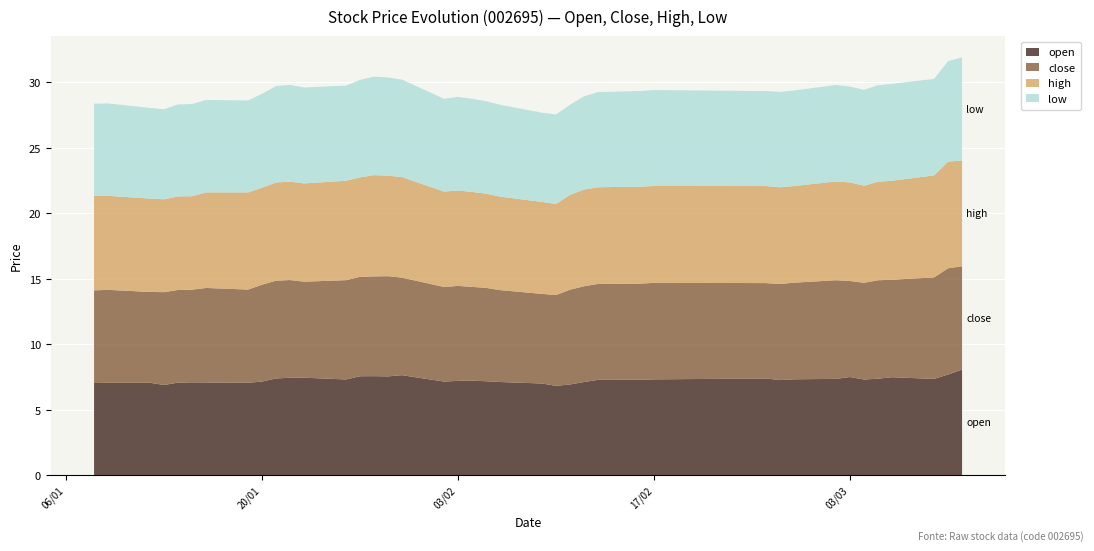

Reading right to left, what are all the values shown in this chart?

open: 39=8.1	38=7.7	37=7.4	36=7.5	35=7.4	34=7.3	33=7.5	32=7.4	31=7.3	30=7.3	29=7.4	28=7.3	27=7.3	26=7.3	25=7.1	24=6.9	23=6.8	22=7.0	21=7.1	20=7.2	19=7.2	18=7.2	17=7.2	16=7.7	15=7.6	14=7.6	13=7.6	12=7.3	11=7.5	10=7.5	9=7.4	8=7.2	7=7.1	6=7.1	5=7.1	4=7.1	3=6.9	2=7.1	1=7.1	0=7.1
close: 39=7.9	38=8.1	37=7.7	36=7.4	35=7.5	34=7.4	33=7.3	32=7.5	31=7.4	30=7.3	29=7.3	28=7.4	27=7.3	26=7.3	25=7.3	24=7.2	23=6.9	22=6.8	21=7.0	20=7.1	19=7.2	18=7.2	17=7.2	16=7.4	15=7.6	14=7.6	13=7.6	12=7.6	11=7.3	10=7.5	9=7.5	8=7.4	7=7.1	6=7.2	5=7.1	4=7.1	3=7.1	2=6.9	1=7.1	0=7.1
high: 39=8.1	38=8.1	37=7.8	36=7.6	35=7.5	34=7.4	33=7.5	32=7.5	31=7.4	30=7.4	29=7.4	28=7.4	27=7.4	26=7.4	25=7.4	24=7.2	23=6.9	22=7.0	21=7.1	20=7.2	19=7.2	18=7.3	17=7.3	16=7.7	15=7.7	14=7.7	13=7.6	12=7.6	11=7.5	10=7.5	9=7.5	8=7.4	7=7.4	6=7.3	5=7.1	4=7.1	3=7.1	2=7.1	1=7.2	0=7.2
low: 39=7.9	38=7.7	37=7.4	36=7.4	35=7.4	34=7.3	33=7.3	32=7.4	31=7.3	30=7.3	29=7.2	28=7.3	27=7.3	26=7.3	25=7.1	24=6.9	23=6.8	22=6.8	21=7.0	20=7.1	19=7.1	18=7.1	17=7.1	16=7.4	15=7.5	14=7.5	13=7.4	12=7.3	11=7.3	10=7.4	9=7.4	8=7.2	7=7.0	6=7.1	5=7.0	4=7.0	3=6.9	2=6.9	1=7.1	0=7.0